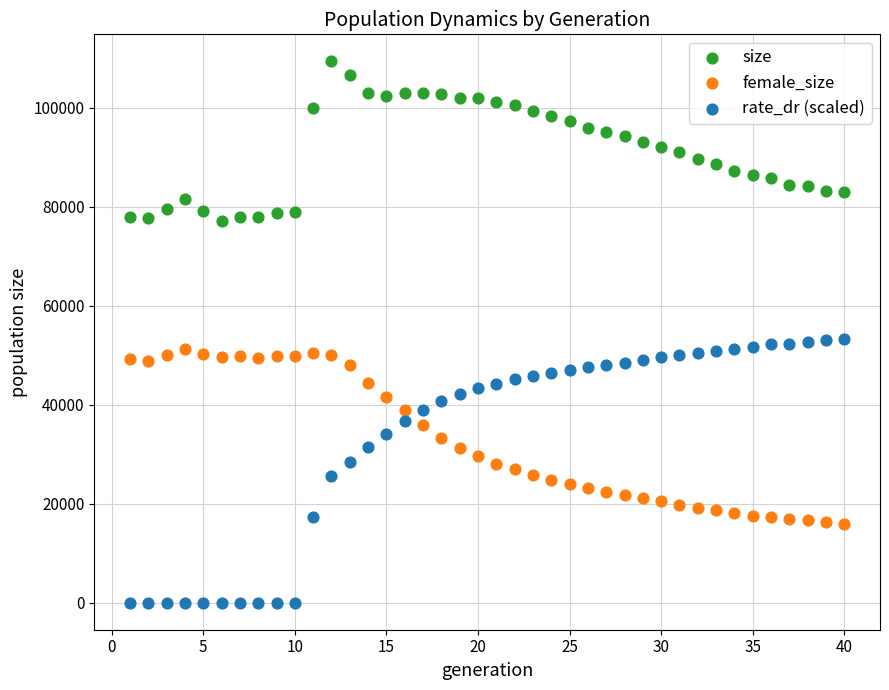

What is the X range (max minus min) for the scatter plot?

39.0